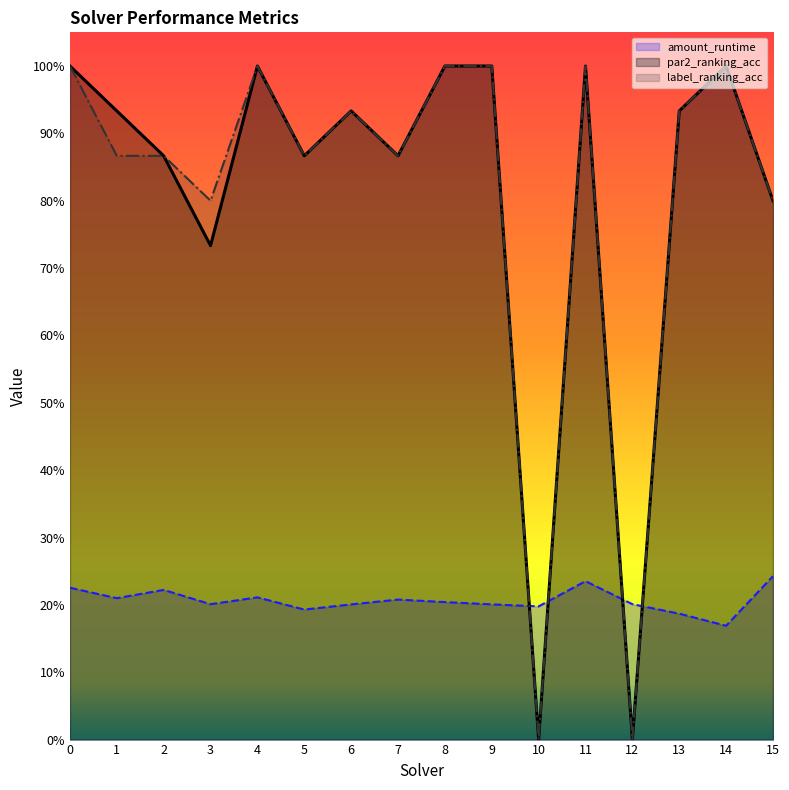

How many values in par2_ranking_acc are above zero?

14